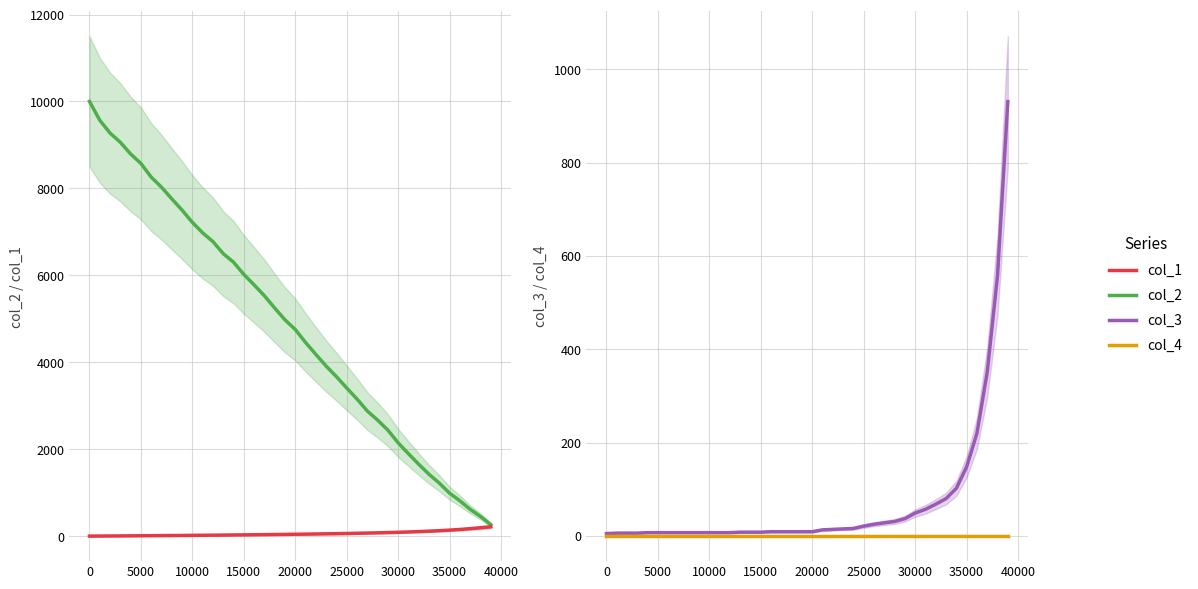

True or false: col_1 and col_2 cross at least once.

False